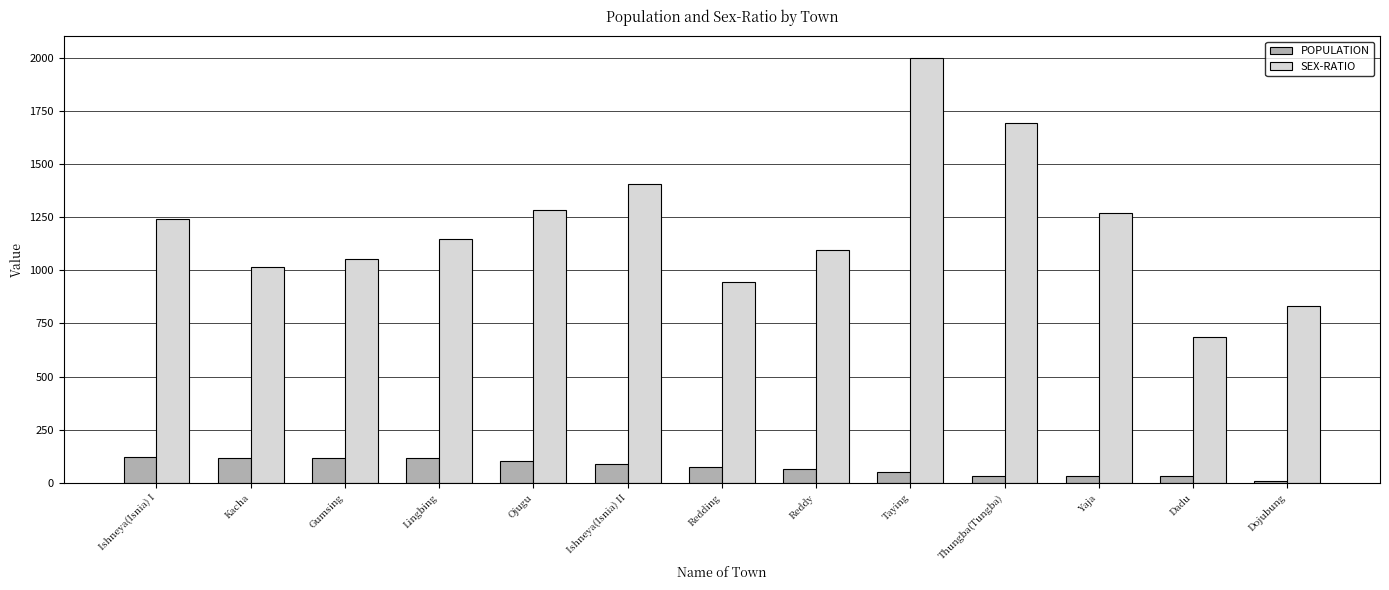

Rank the series by their average value, from highest to lowest.

SEX-RATIO, POPULATION